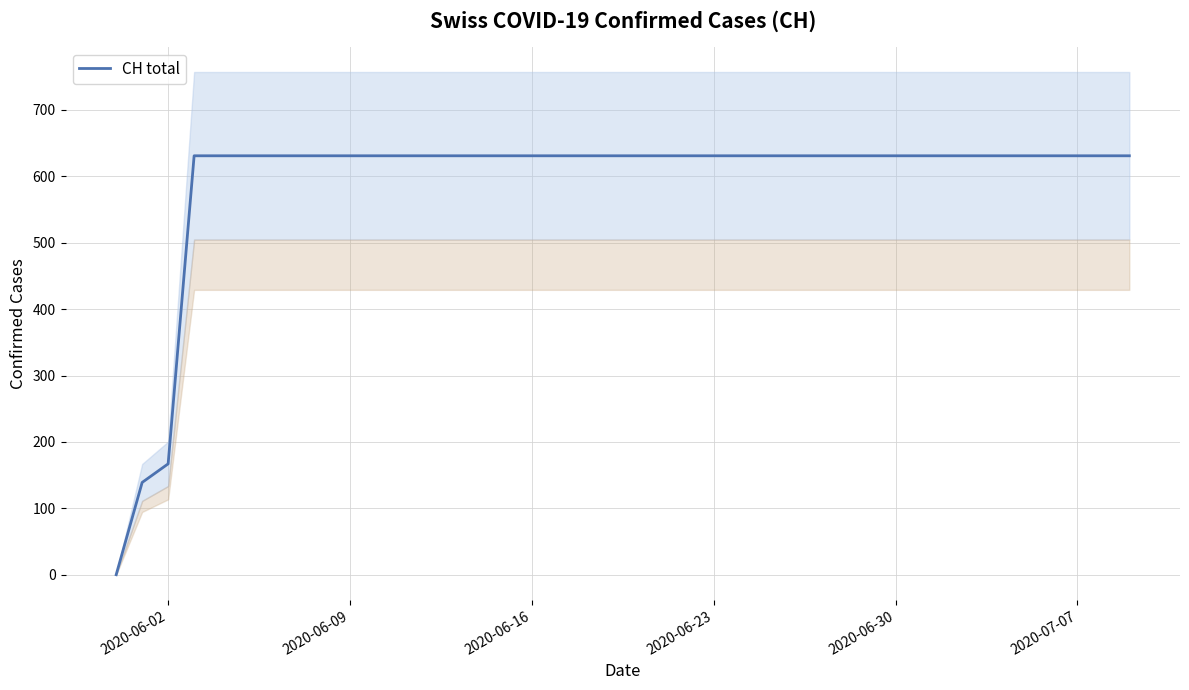

What is the maximum value for CH total?

631